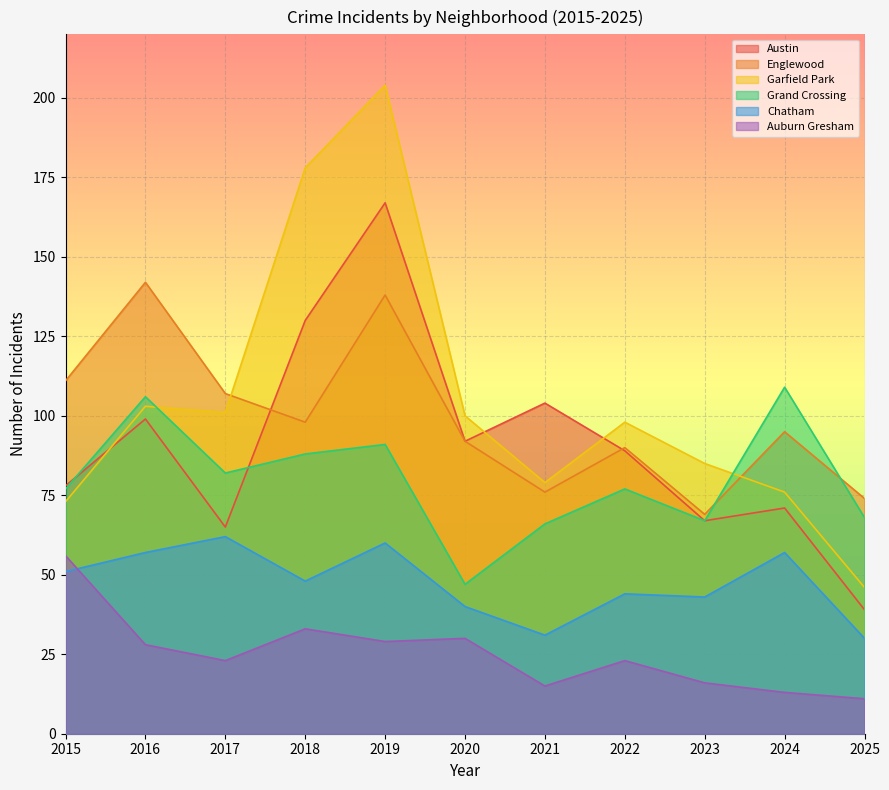

List the series in order of their peak value, lowest first.

Auburn Gresham, Chatham, Grand Crossing, Englewood, Austin, Garfield Park